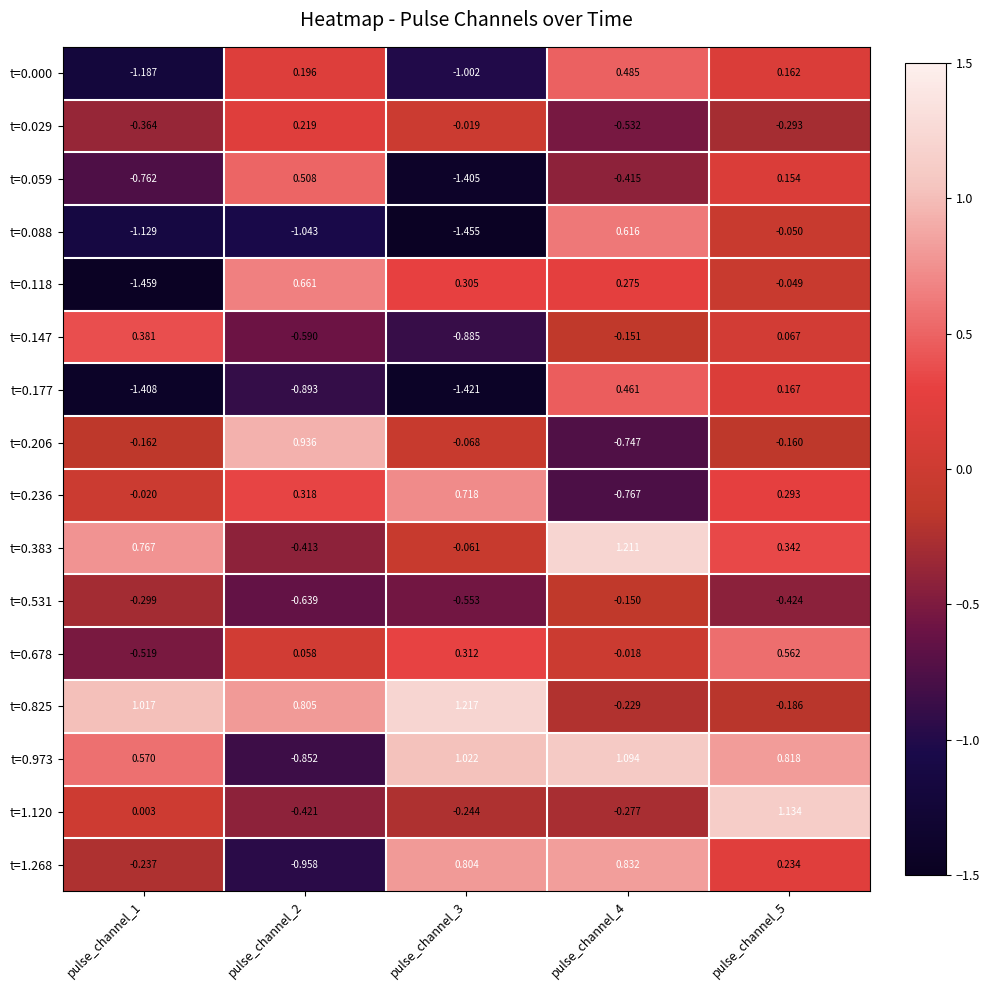

At how many categories does at least one series exceed 0?

5